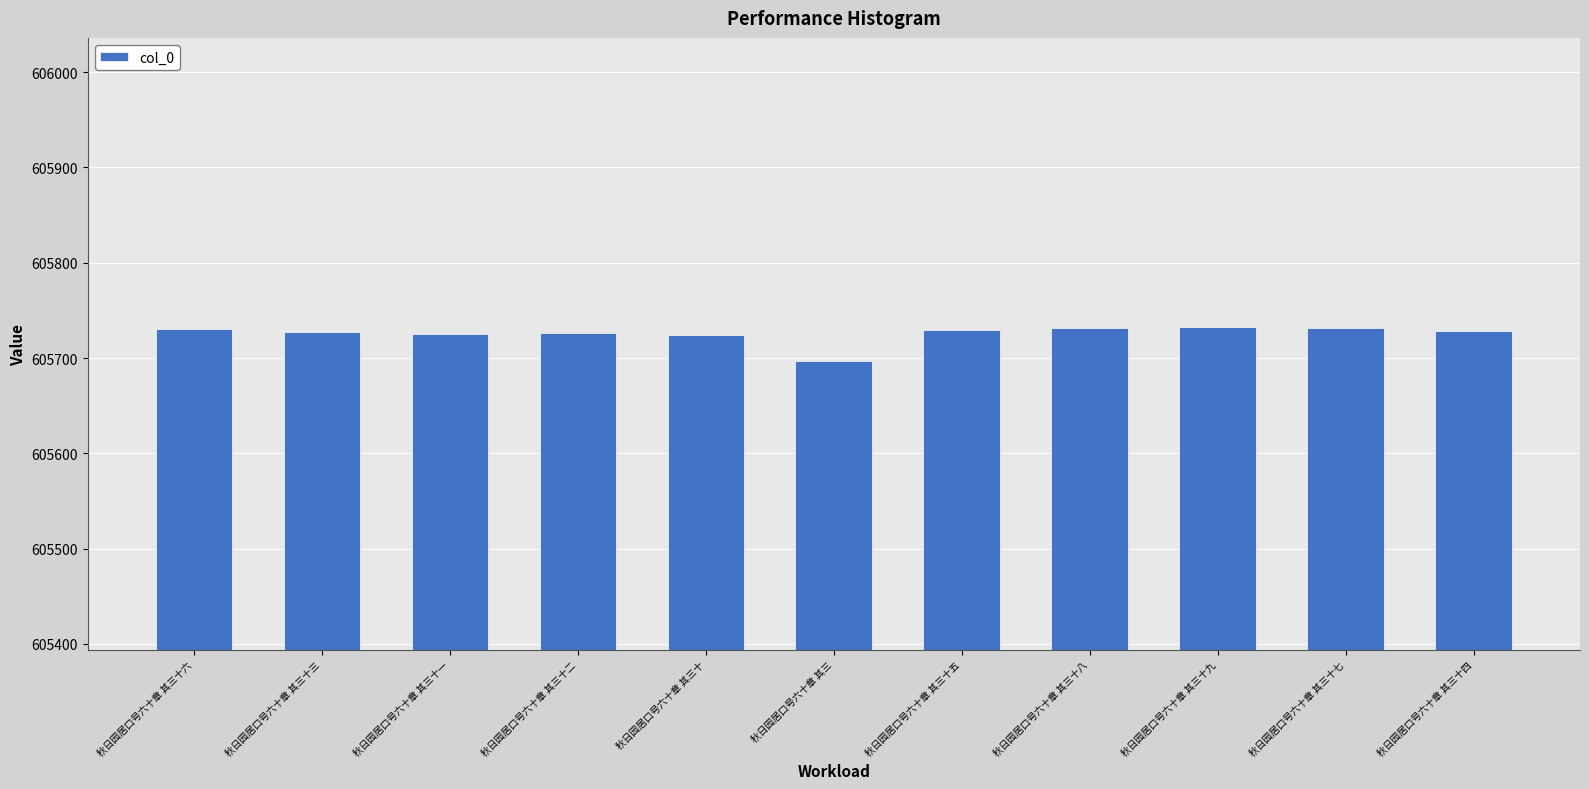

What is the label of the 6th bar from the left?

秋日园居口号六十章 其三